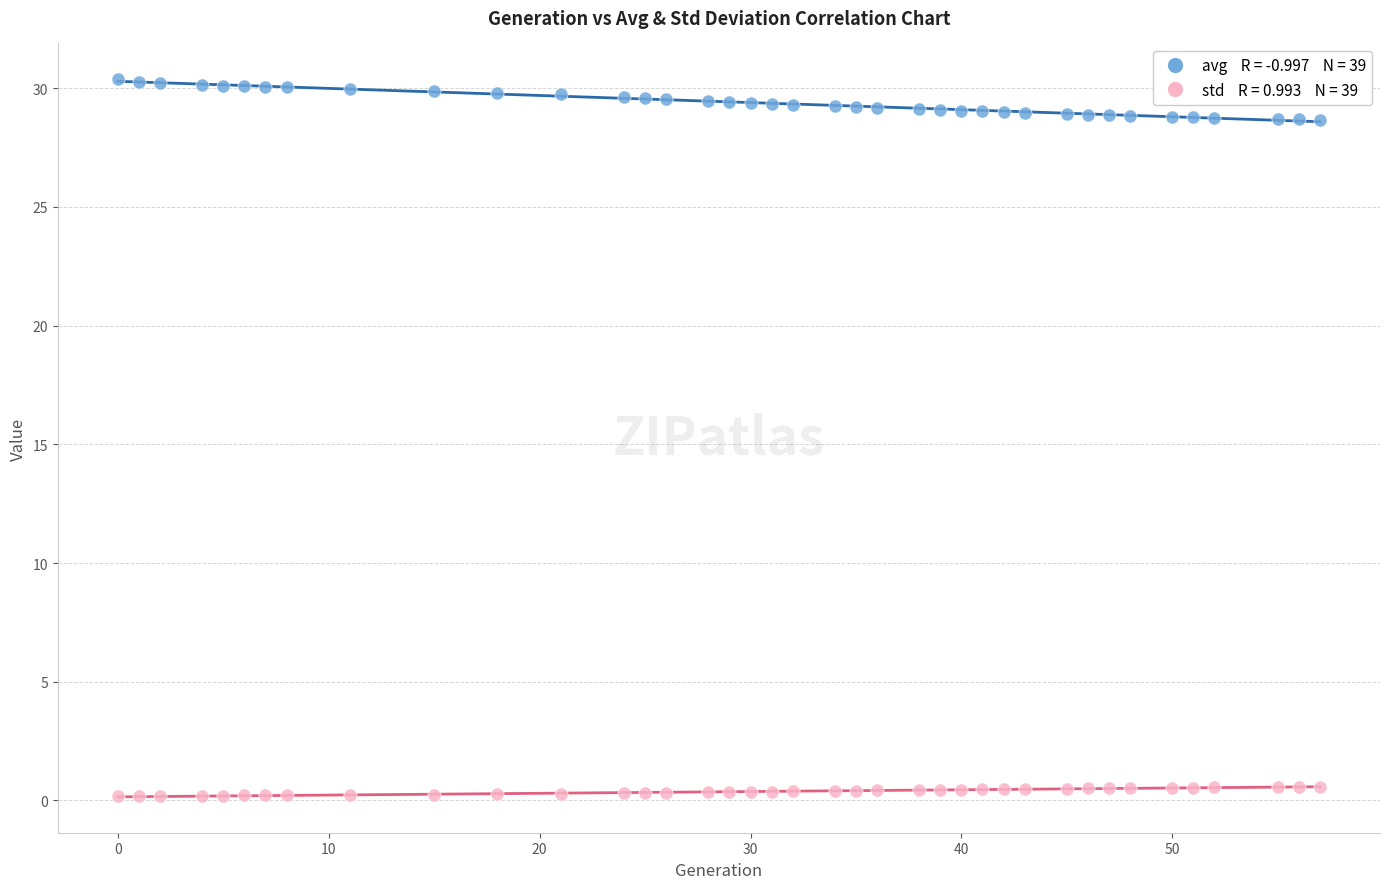

Across all data points, what is the range of X values (max minus min)?

57.0